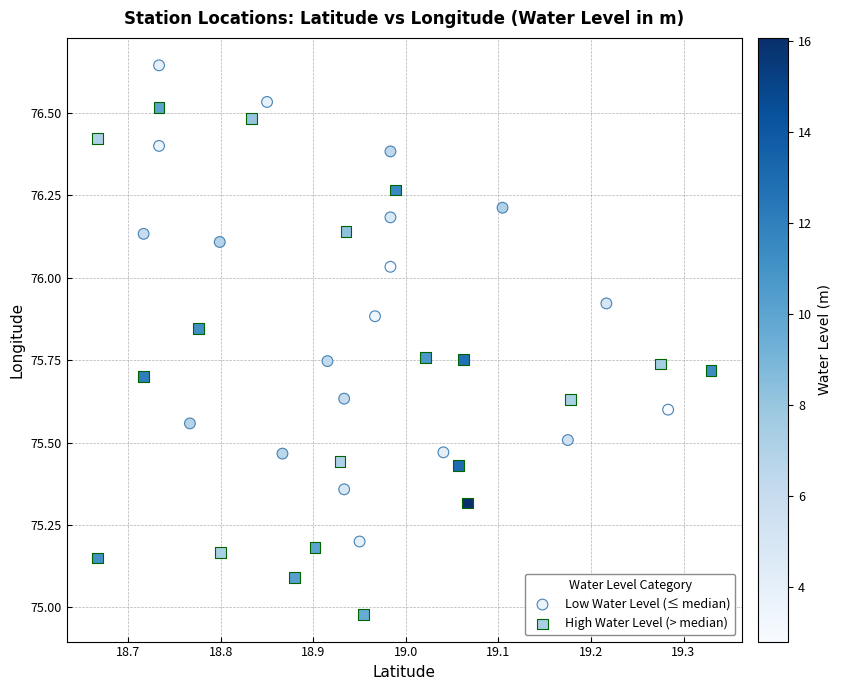

Which series contains the lowest Y value?

High Water Level (> median)